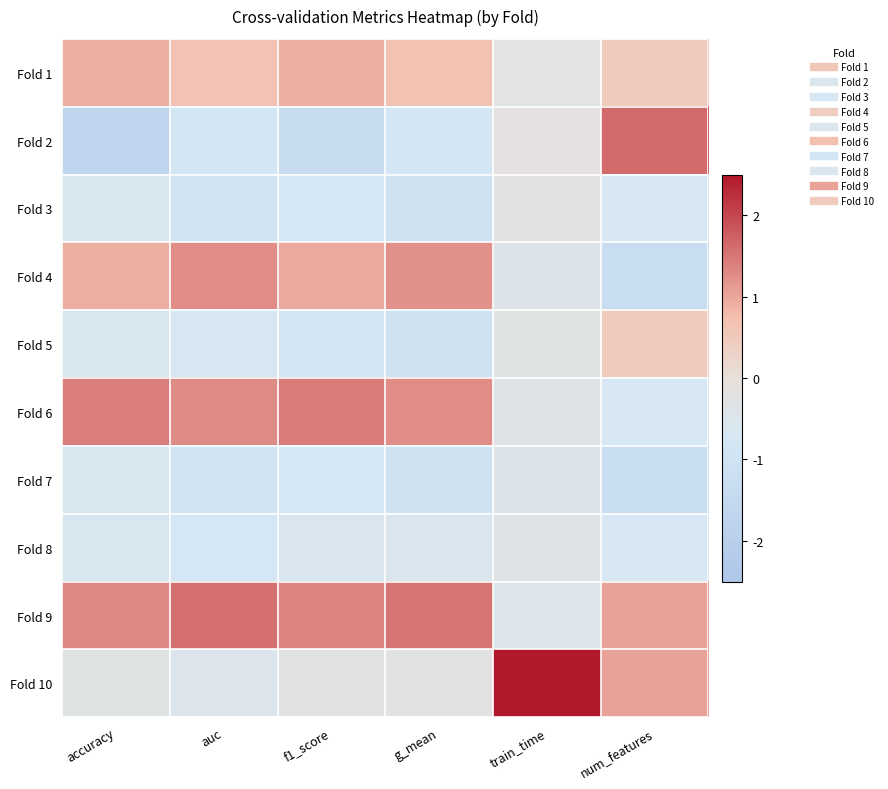

What is the difference between the highest and lowest values at g_mean?

2.5